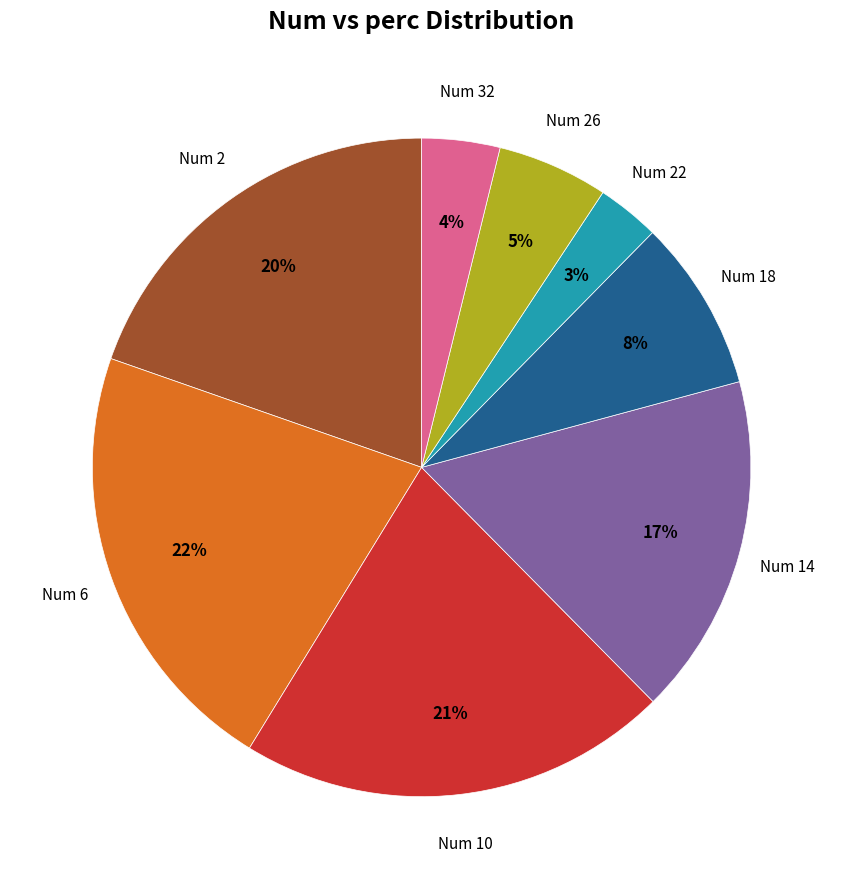

To the nearest percent, what is the difference between the largest and smallest slice percentages?

19%